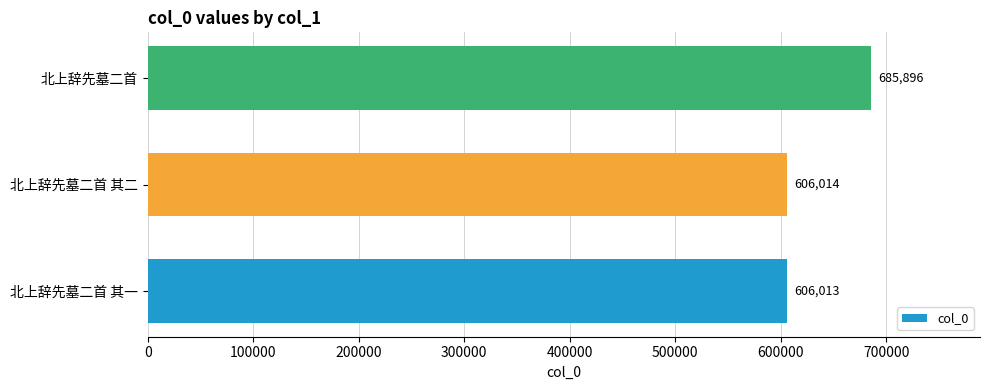

The value at 北上辞先墓二首 is 685896. True or false?

True